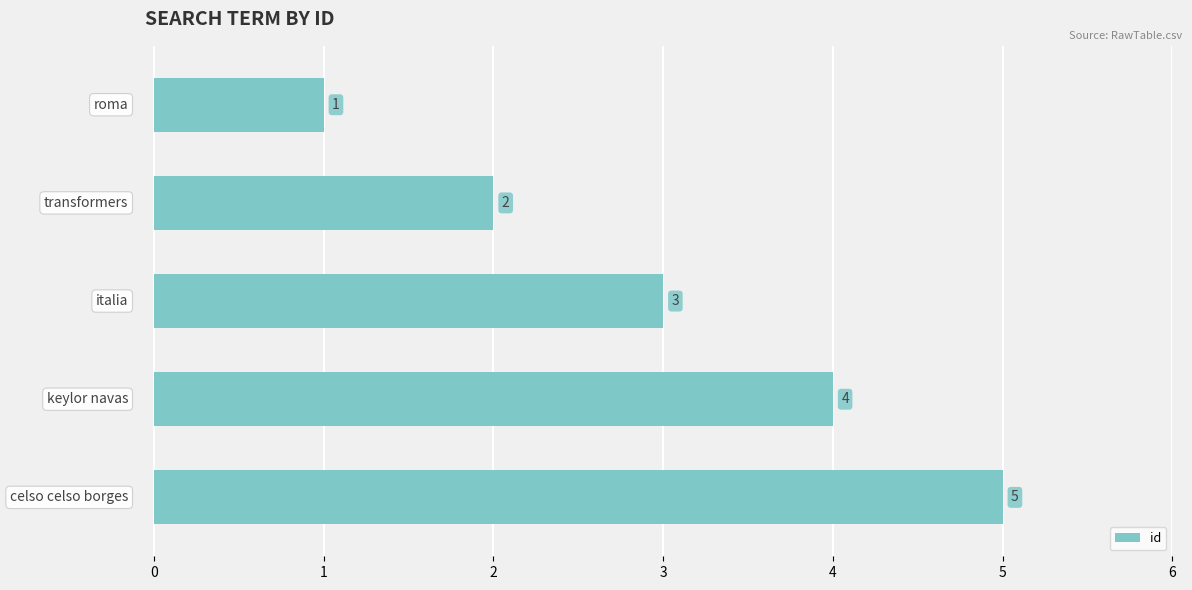

What is the sum of all values?

15